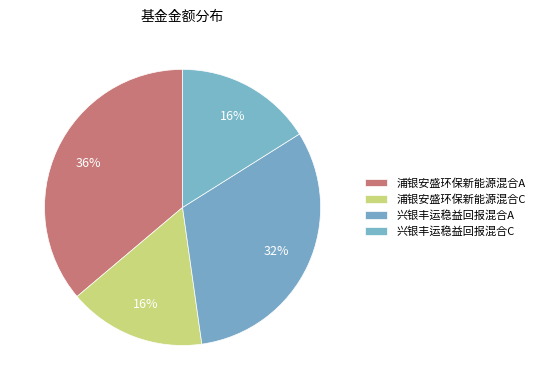

Rank the categories by value from lowest to highest.

浦银安盛环保新能源混合C, 兴银丰运稳益回报混合C, 兴银丰运稳益回报混合A, 浦银安盛环保新能源混合A